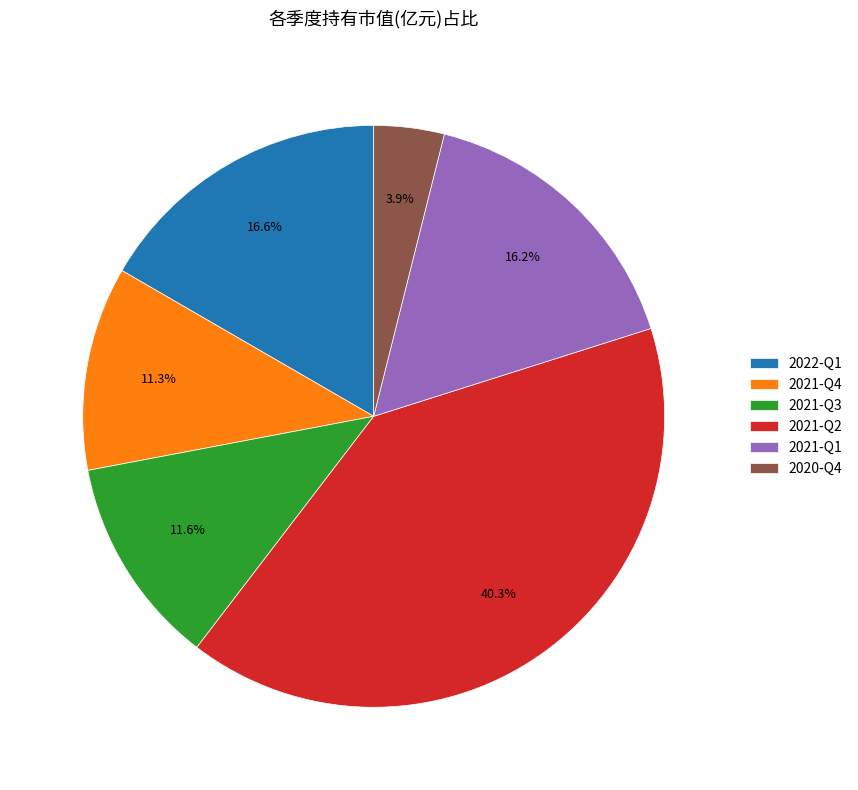

To the nearest percent, what portion does 2021-Q1 represent?

16%